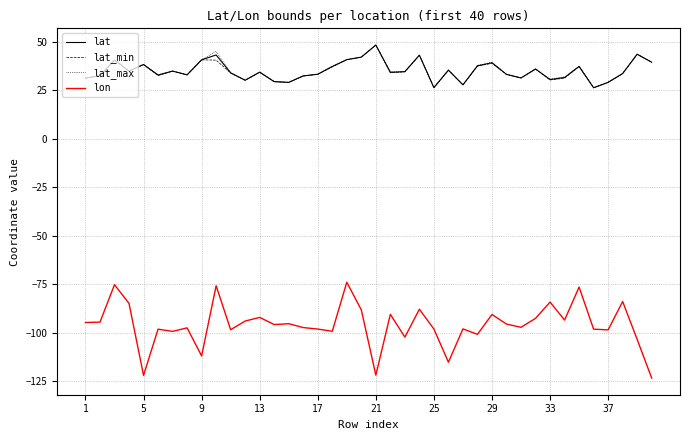

What is the maximum value for lat_min?

48.3